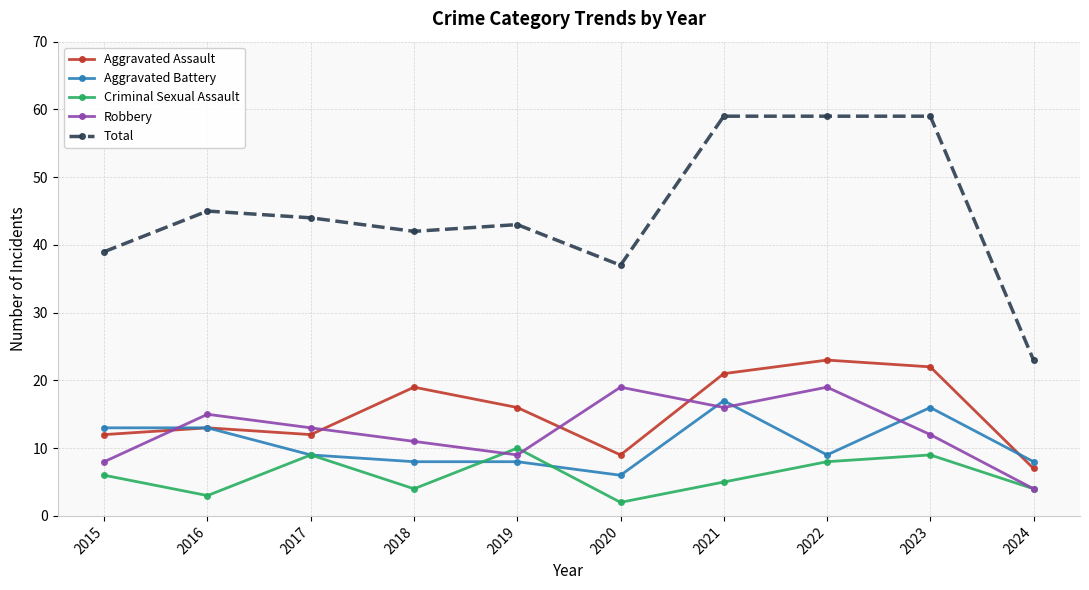

Is it true that Aggravated Assault equals 23 at 2022?

True